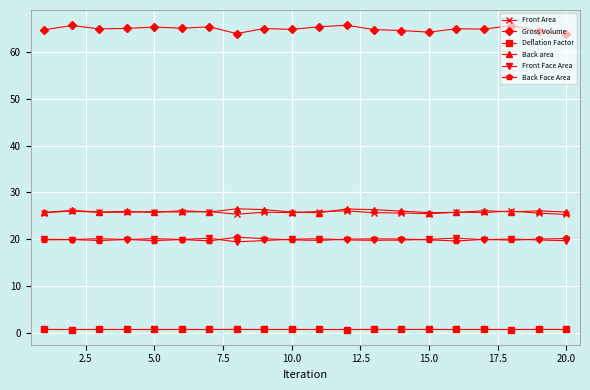

Which series has the largest total across all categories?

Gross Volume